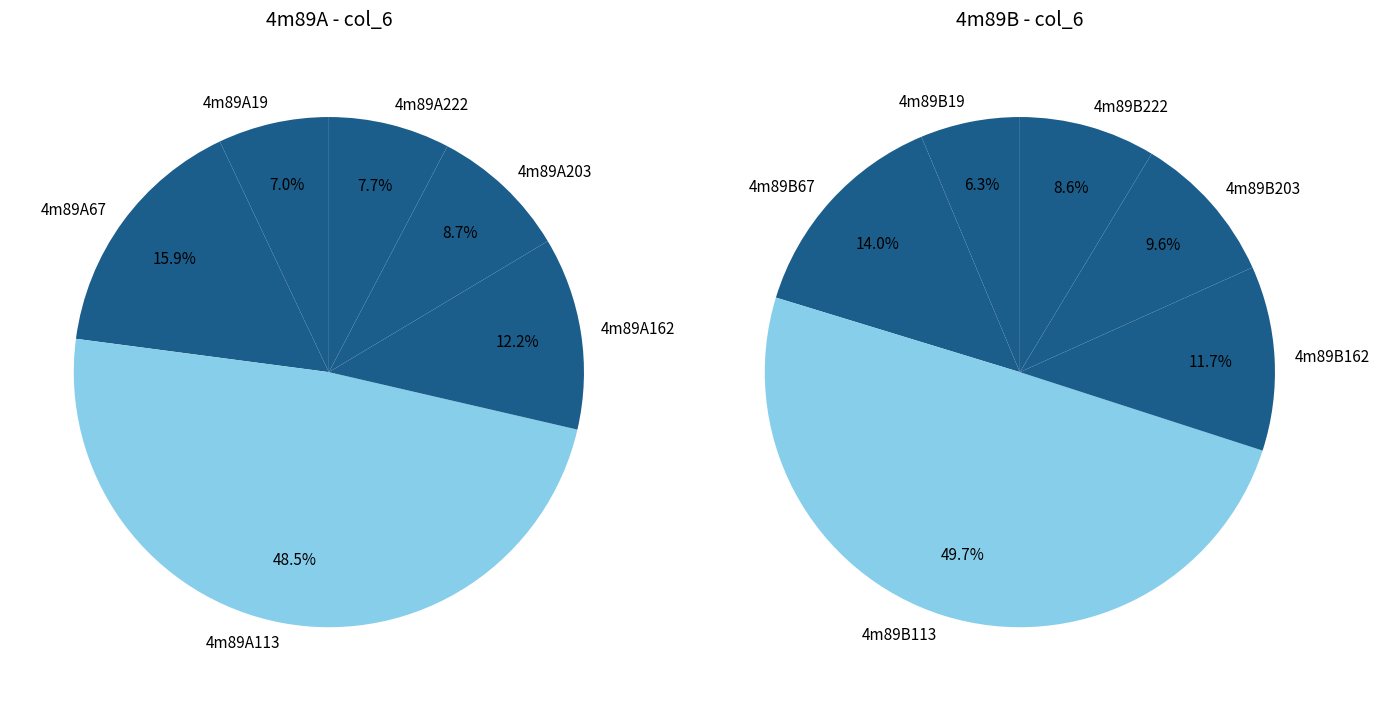

Count the number of slices in the pie.

6